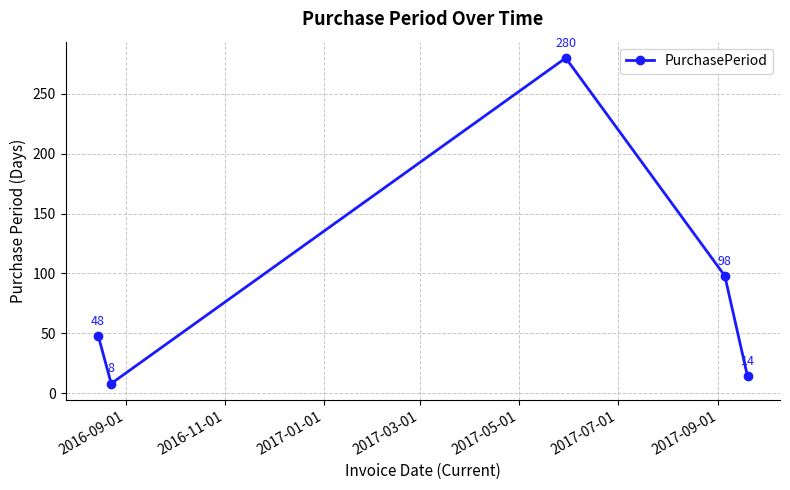

How many interior local peaks (higher than both neighbors) does the data have?

1